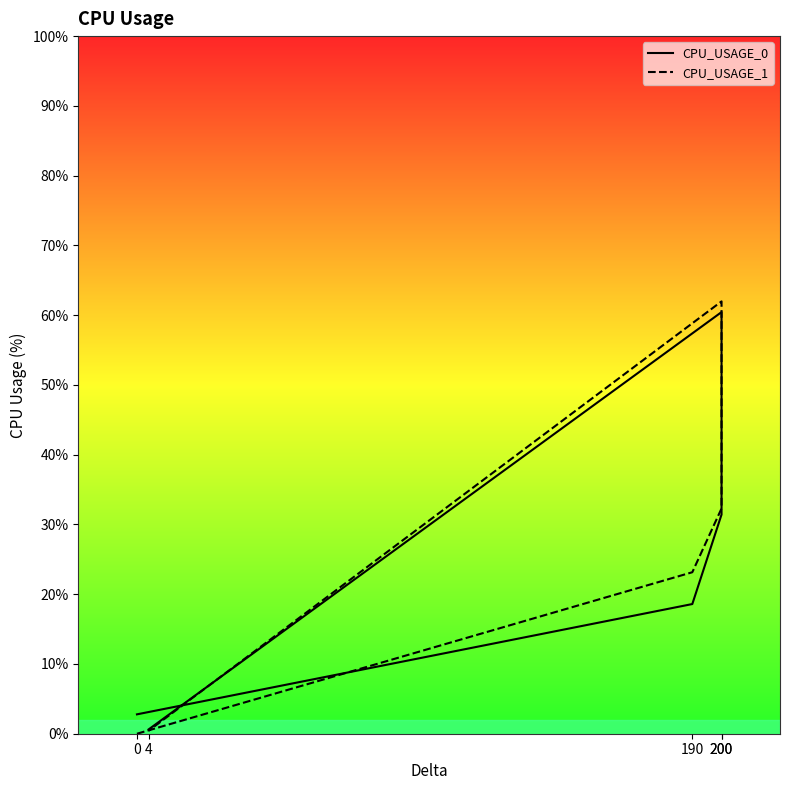

What are all the series names shown in the legend?

CPU_USAGE_0, CPU_USAGE_1